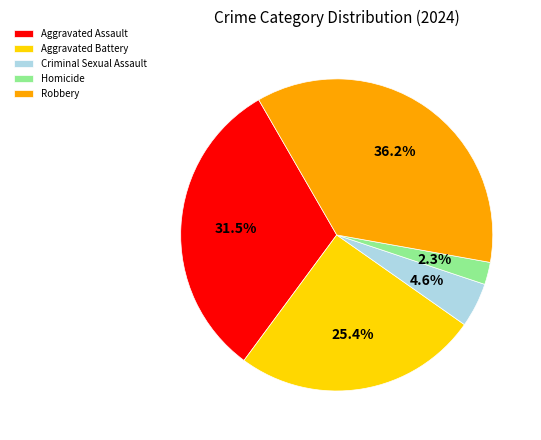

Is there a majority slice in this chart?

No